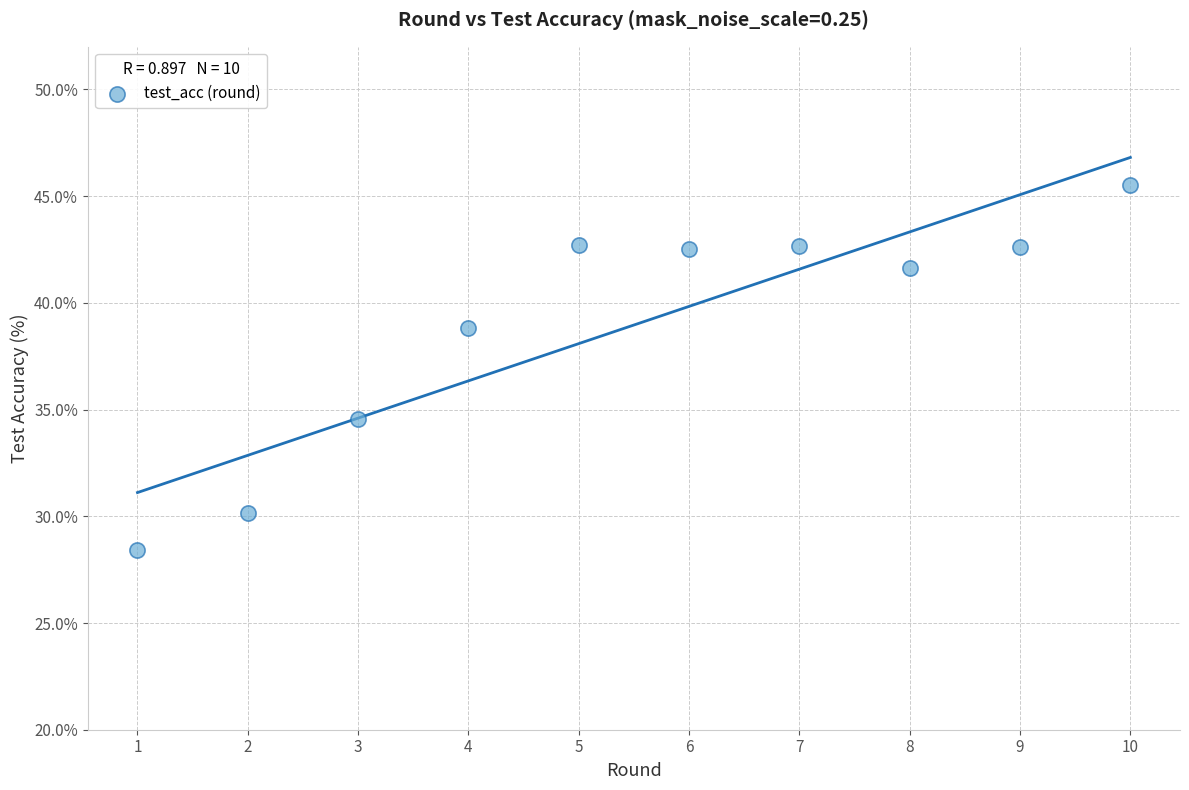

What is the range of Y values (max minus min)?

17.1